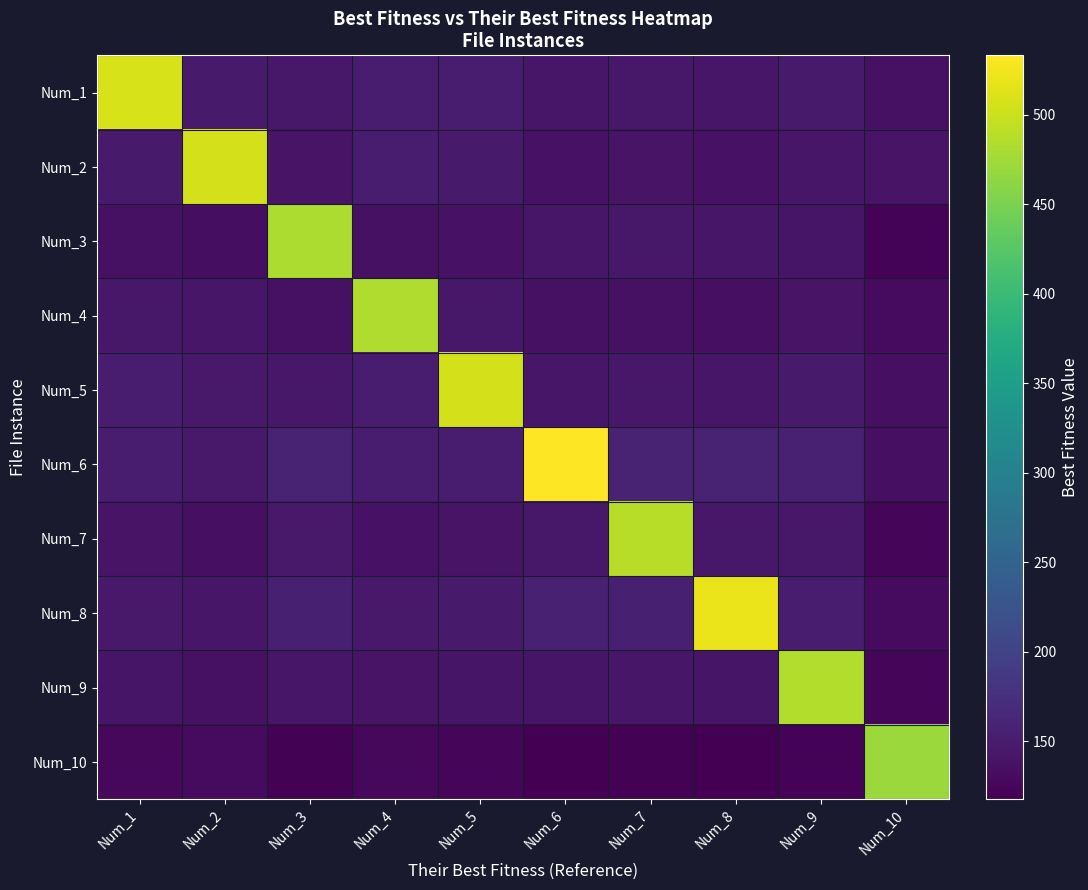

Reading left to right, what are all the values shown in this chart?

Num_1: Num_1=507.7	Num_2=148.1	Num_3=144.5	Num_4=151.3	Num_5=151.7	Num_6=143.1	Num_7=144.5	Num_8=142.5	Num_9=147.2	Num_10=135.9
Num_2: Num_1=147.7	Num_2=506.7	Num_3=140.2	Num_4=148.7	Num_5=147.1	Num_6=138.8	Num_7=140.2	Num_8=138.2	Num_9=142.8	Num_10=139.5
Num_3: Num_1=137.2	Num_2=133.4	Num_3=482.1	Num_4=136.4	Num_5=137.8	Num_6=143.2	Num_7=144.6	Num_8=142.6	Num_9=142.0	Num_10=122.5
Num_4: Num_1=144.4	Num_2=142.2	Num_3=137.0	Num_4=484.4	Num_5=143.8	Num_6=135.6	Num_7=137.0	Num_8=135.1	Num_9=139.6	Num_10=130.5
Num_5: Num_1=151.1	Num_2=146.9	Num_3=144.7	Num_4=150.2	Num_5=506.0	Num_6=143.2	Num_7=144.7	Num_8=142.6	Num_9=147.4	Num_10=134.9
Num_6: Num_1=150.2	Num_2=146.0	Num_3=158.3	Num_4=149.3	Num_5=150.9	Num_6=533.2	Num_7=158.3	Num_8=159.3	Num_9=155.4	Num_10=134.1
Num_7: Num_1=139.0	Num_2=135.1	Num_3=146.5	Num_4=138.1	Num_5=139.6	Num_6=145.0	Num_7=488.4	Num_8=144.4	Num_9=143.8	Num_10=124.0
Num_8: Num_1=146.4	Num_2=142.3	Num_3=154.3	Num_4=145.5	Num_5=147.1	Num_6=155.9	Num_7=154.3	Num_8=521.8	Num_9=151.5	Num_10=130.7
Num_9: Num_1=140.6	Num_2=136.6	Num_3=142.7	Num_4=139.7	Num_5=141.2	Num_6=141.3	Num_7=142.7	Num_8=140.7	Num_9=484.7	Num_10=125.4
Num_10: Num_1=125.9	Num_2=129.5	Num_3=119.5	Num_4=126.7	Num_5=125.3	Num_6=118.2	Num_7=119.5	Num_8=117.8	Num_9=121.7	Num_10=470.3